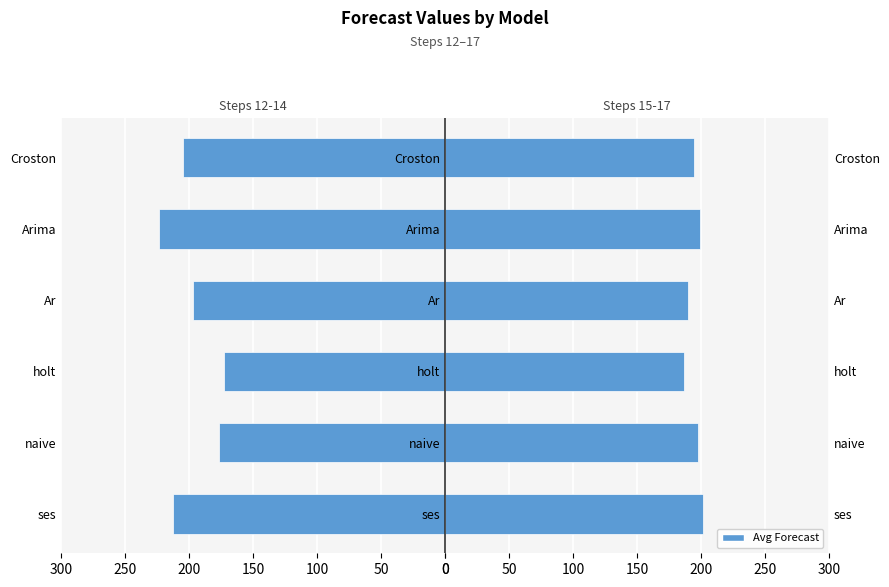

What is the value of the Steps 15-17 bar at the 3rd from the left?

187.0